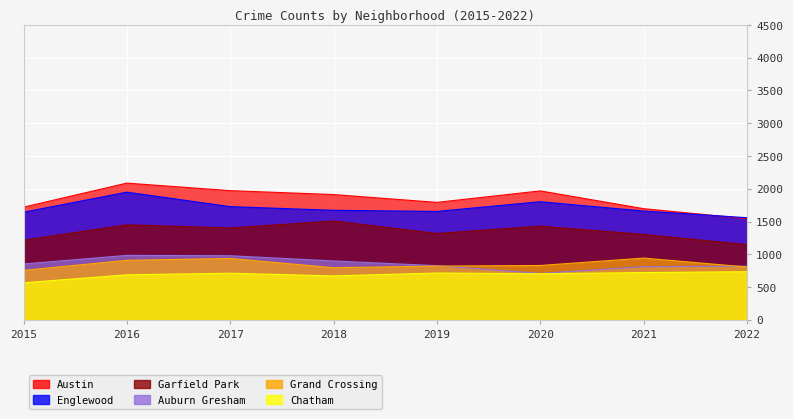

At which category does Austin reach its first local valley?

2019